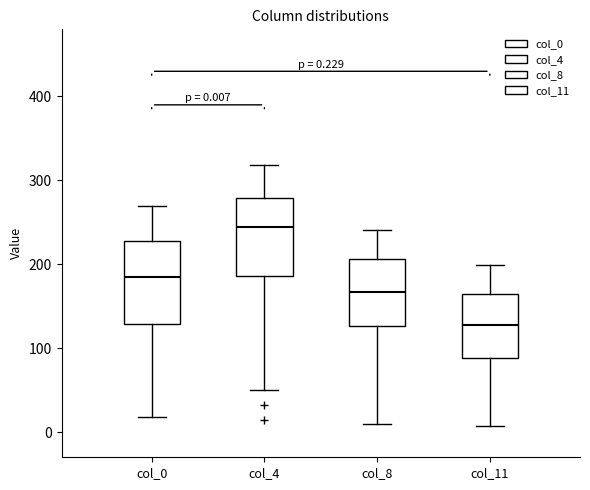

Which box has the lowest median line?

col_11